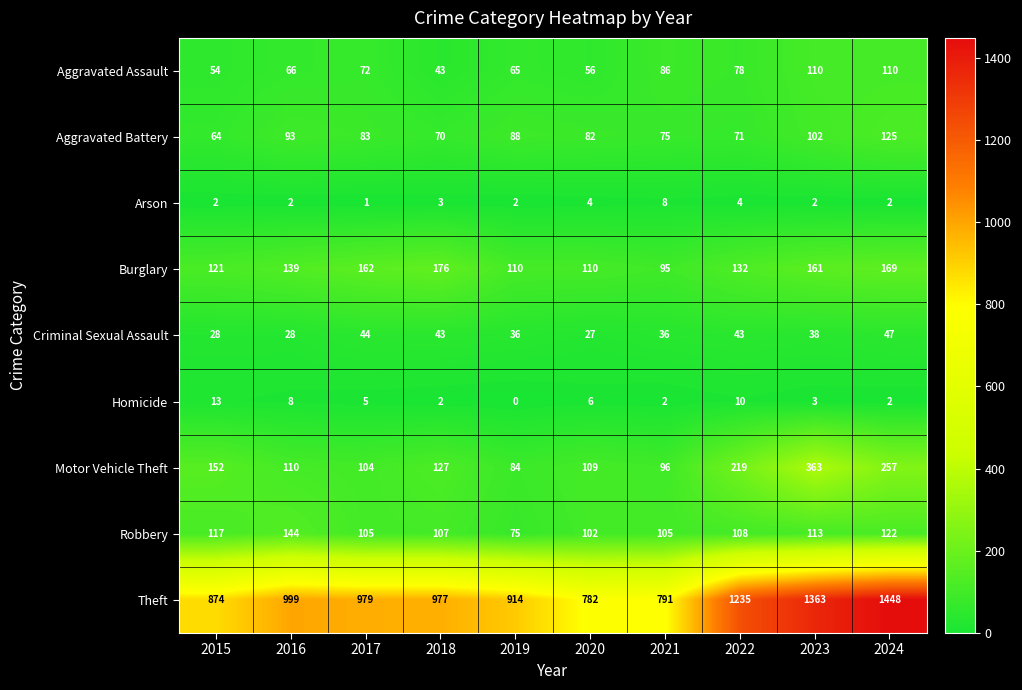

What is the spread (max minus min) of values at 2015?

872